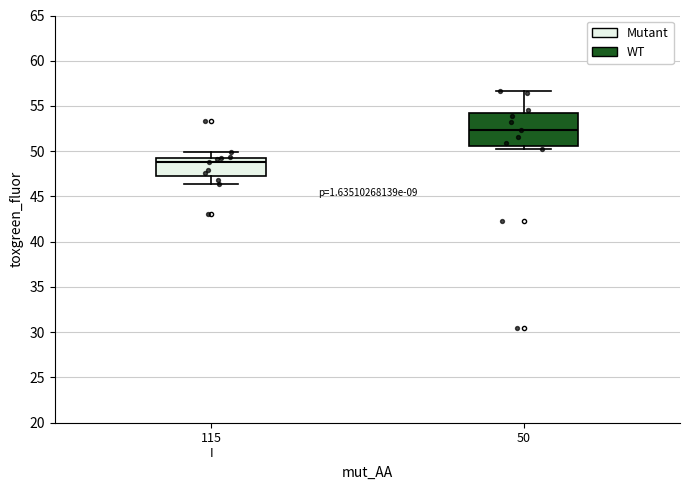

Reading left to right, read every box against the y-axis: the position of its median line, the range the box covers, and the ends of its whiskers. The values are not printed on the chart, so give them approximately, as read against the axis.

115 I: median 49.0, box 47.5 to 49.5, whiskers 46.5 to 50.0
50: median 52.5, box 50.5 to 54.0, whiskers 50.5 (just below the box's lower edge) to 56.5